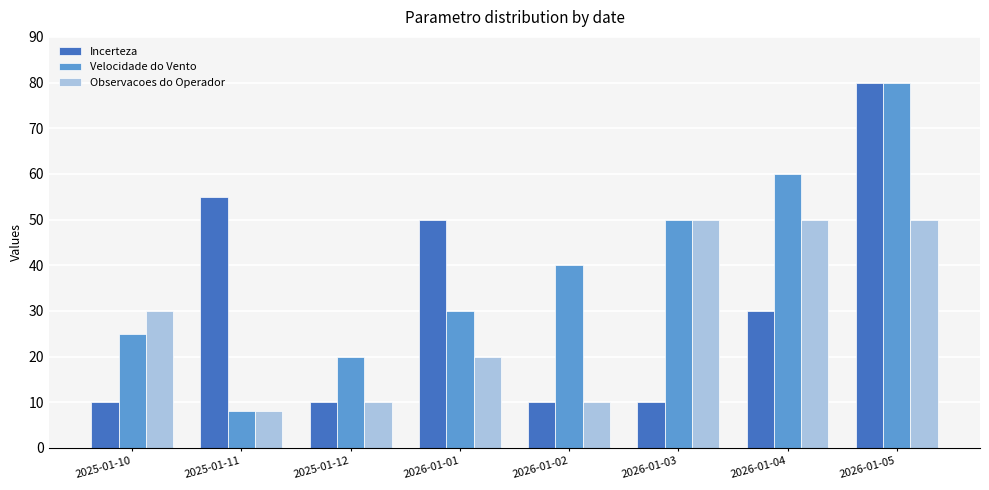

Is the value of Incerteza at 2026-01-05 greater than the value of Velocidade do Vento at 2025-01-10?

Yes